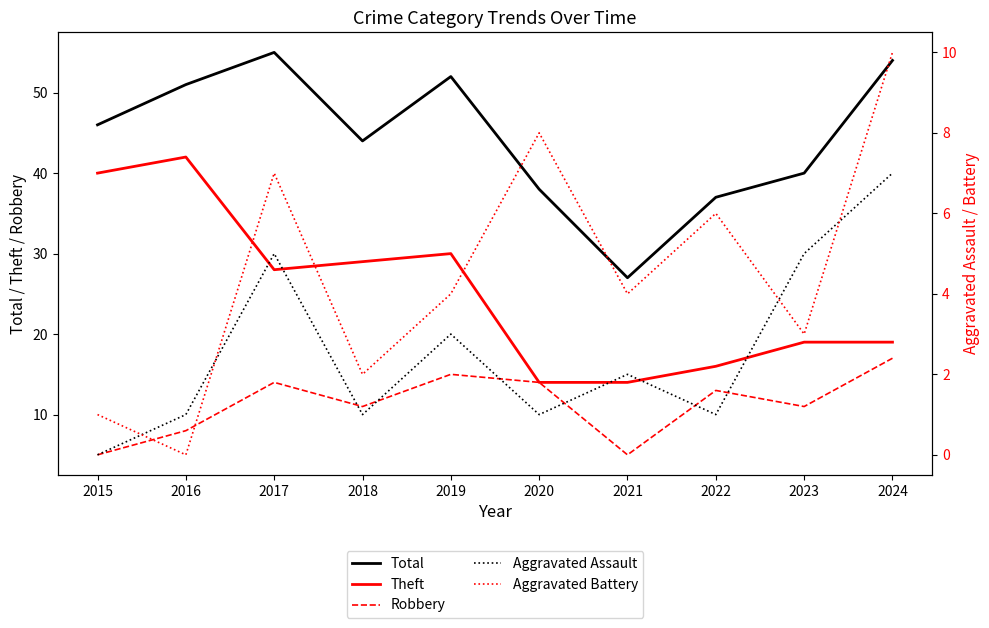

Which label corresponds to the smallest value in the chart?

2015